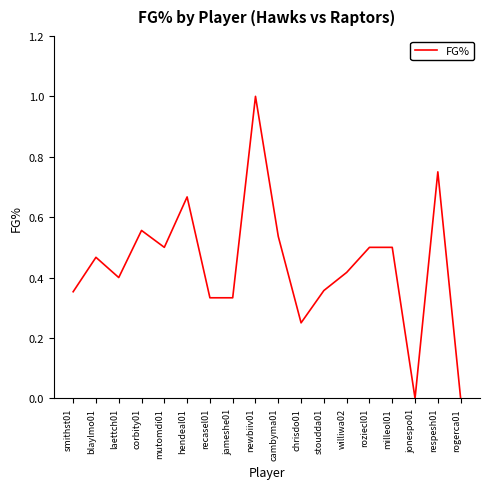

Which category has the highest value across all series?

newbiiv01